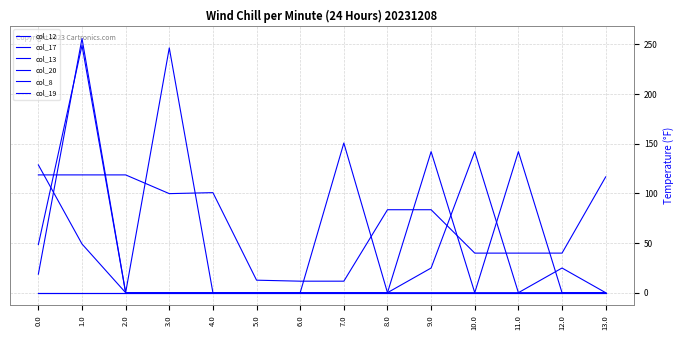

Does the chart display data point markers on the line(s)?

No